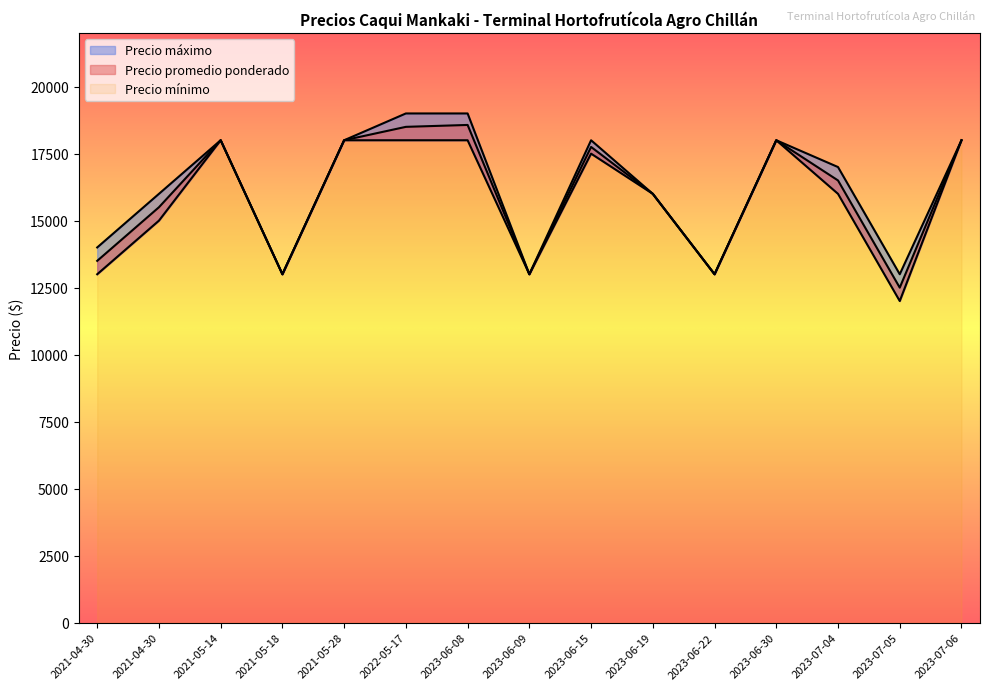

True or false: Precio promedio ponderado and Precio mínimo intersect in this chart.

False